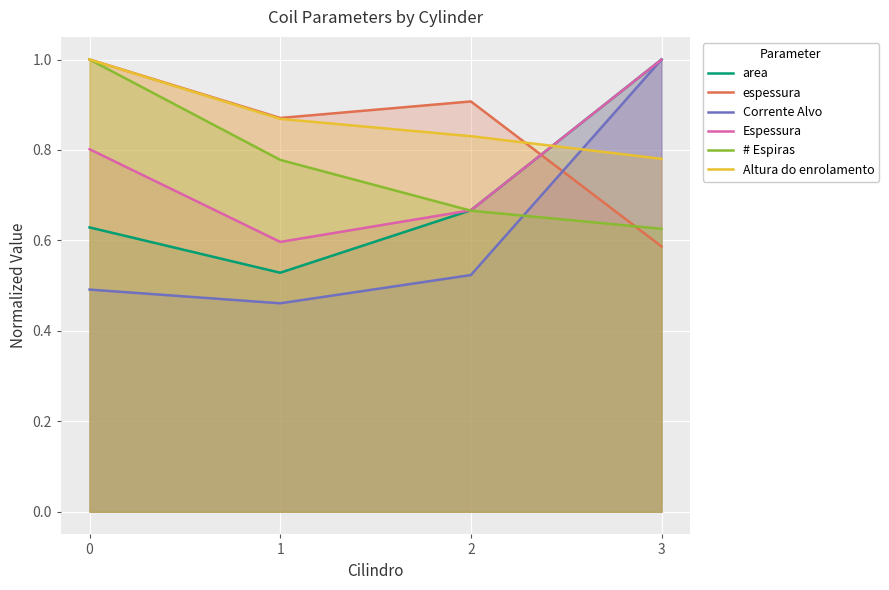

Between 3 and 2, which is larger?

3